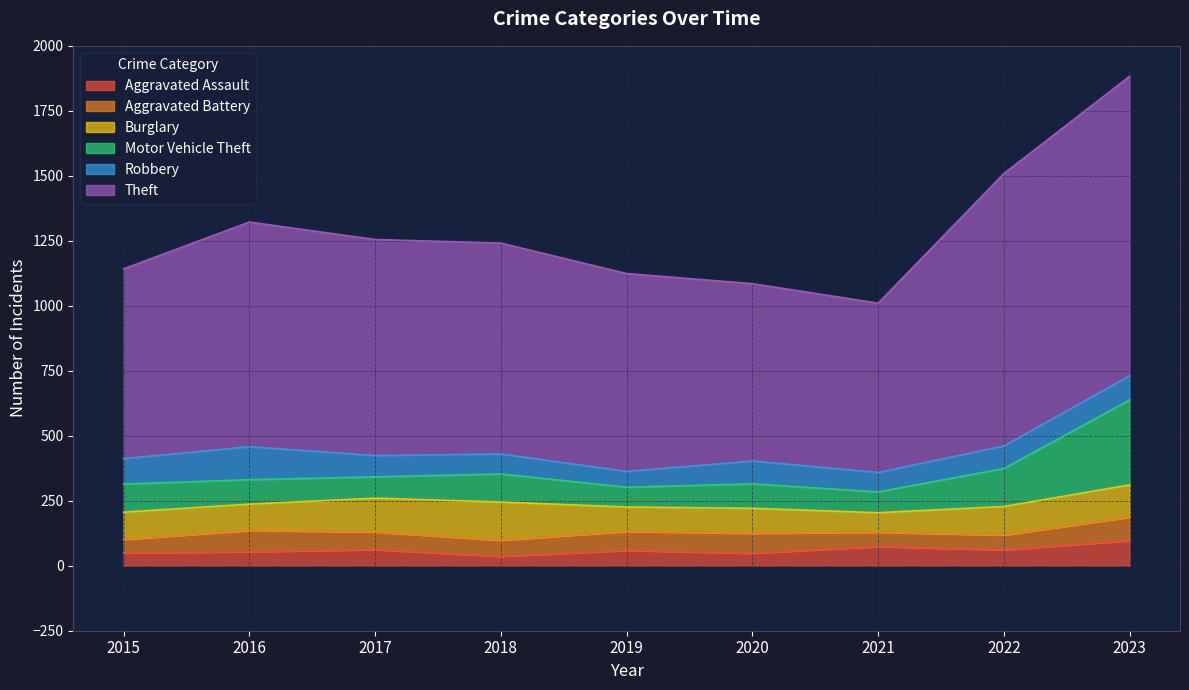

How many data points in Robbery are above 87?

4